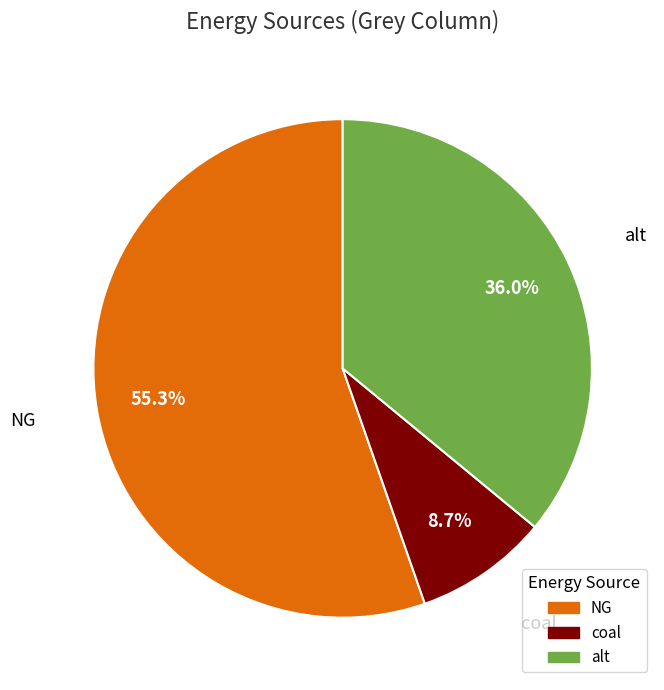

Count the number of slices in the pie.

3